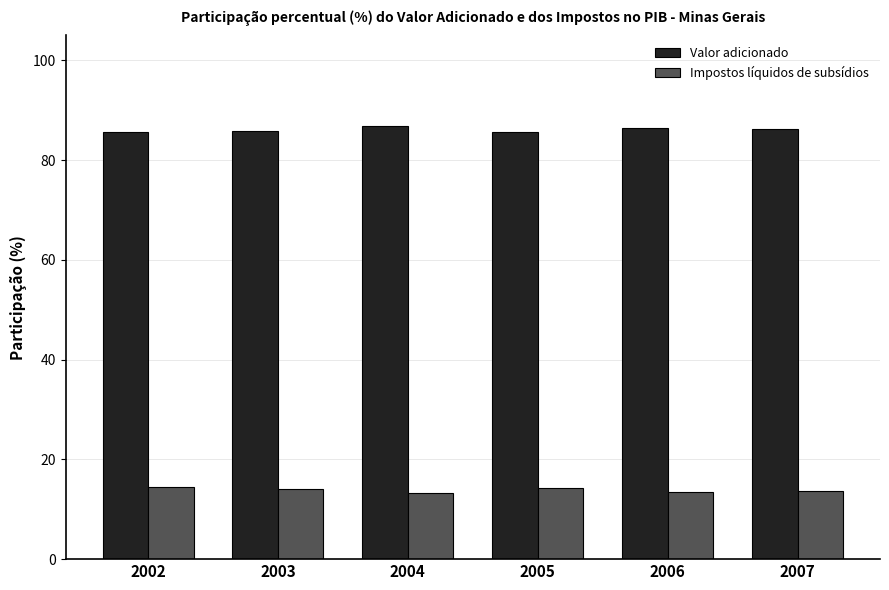

What is the difference between the highest and lowest values at 2005?

71.5